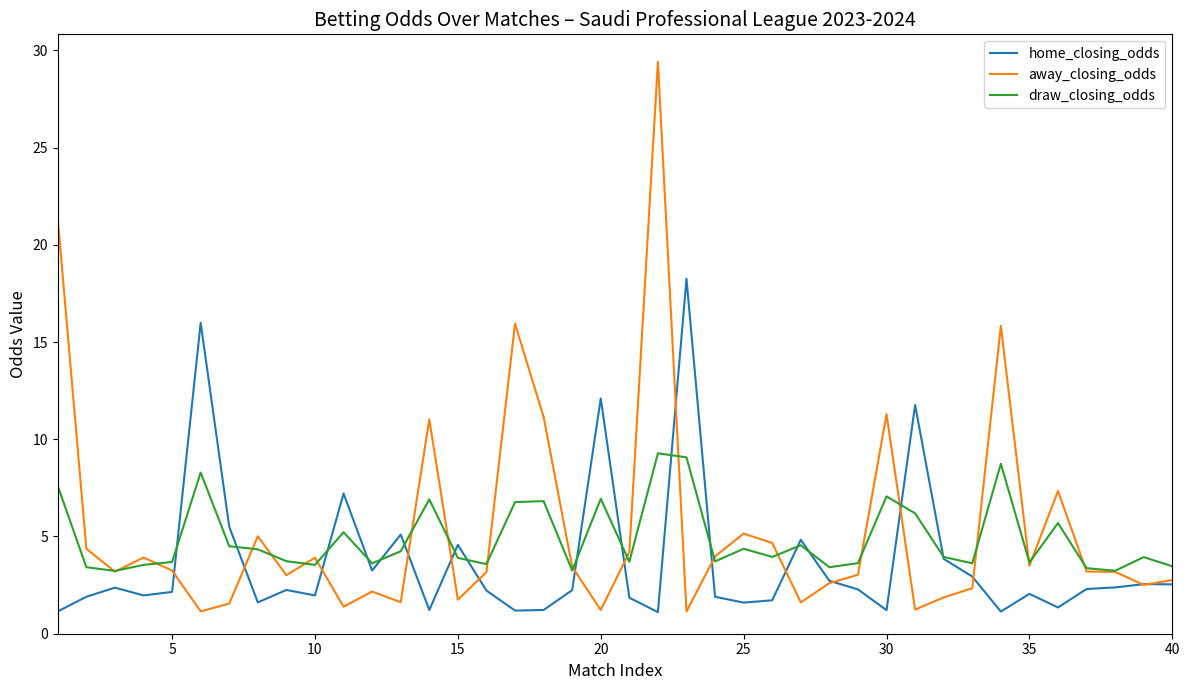

Which series has the widest spread of values?

away_closing_odds